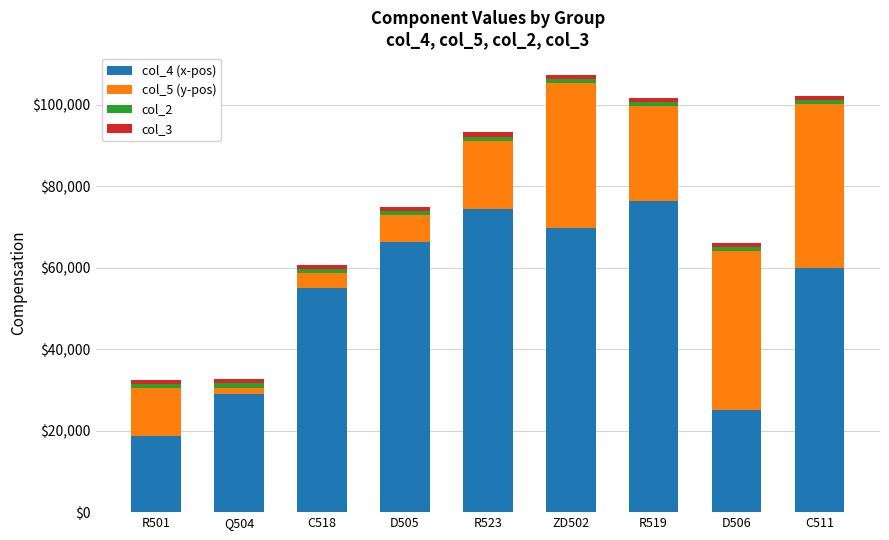

At which label does col_4 (x-pos) reach its minimum?

R501